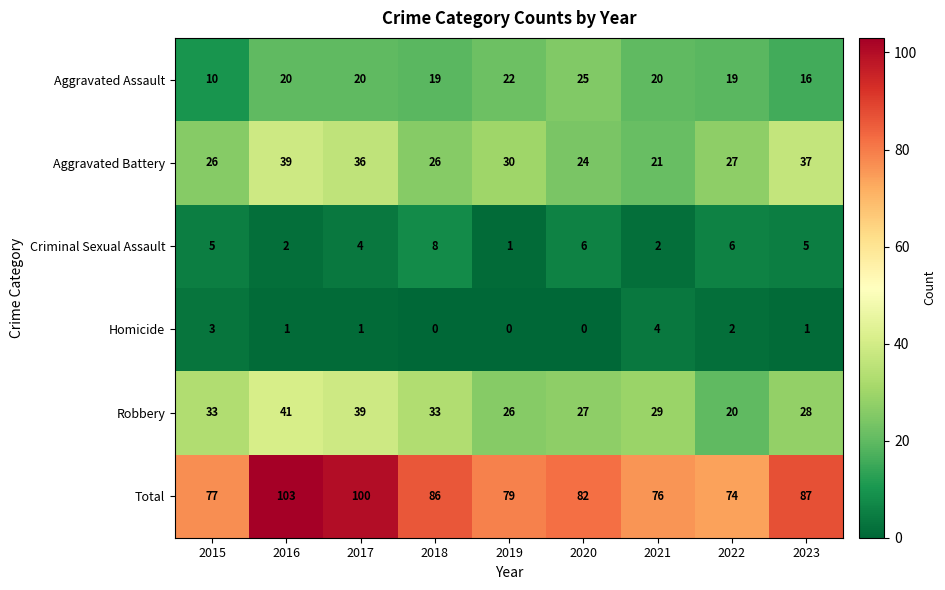

What is the spread (max minus min) of values at 2018?

86